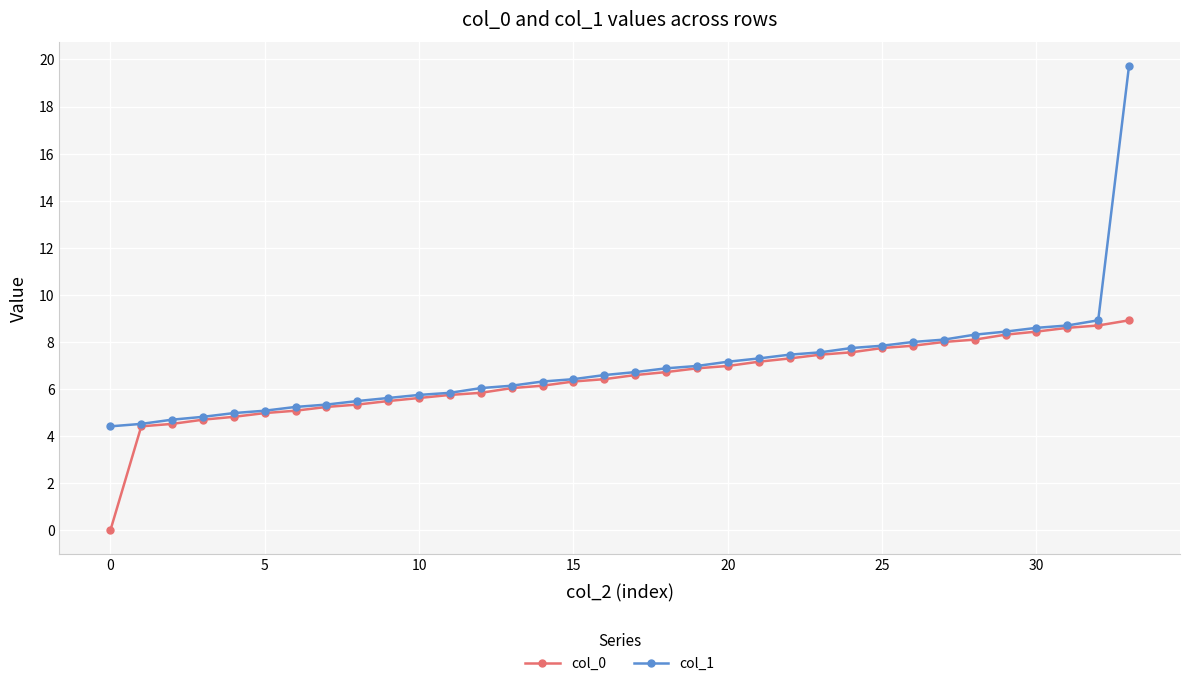

What is the highest value of the col_1 series?

19.7